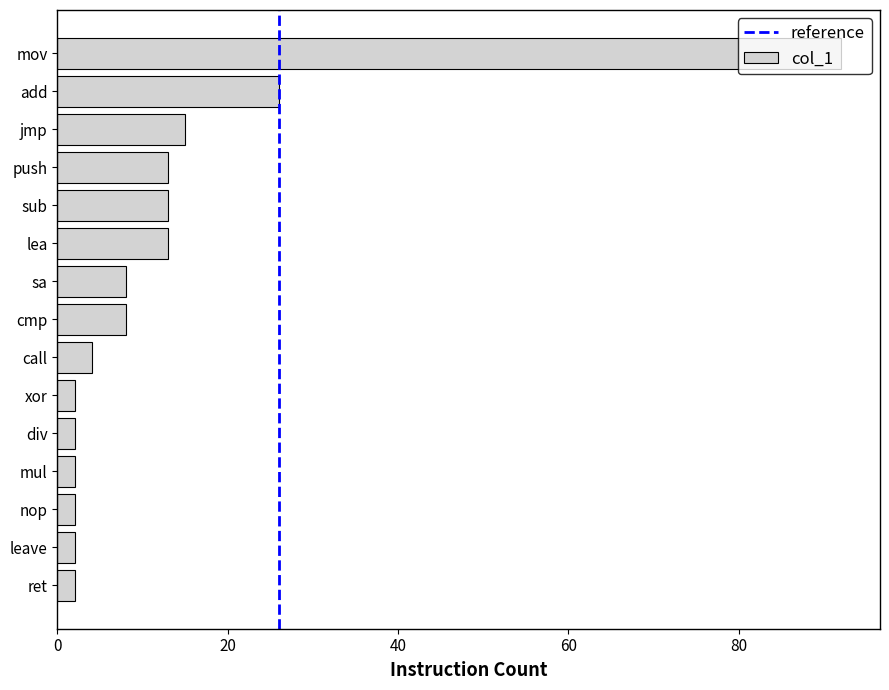

What is the sum of all values?

204